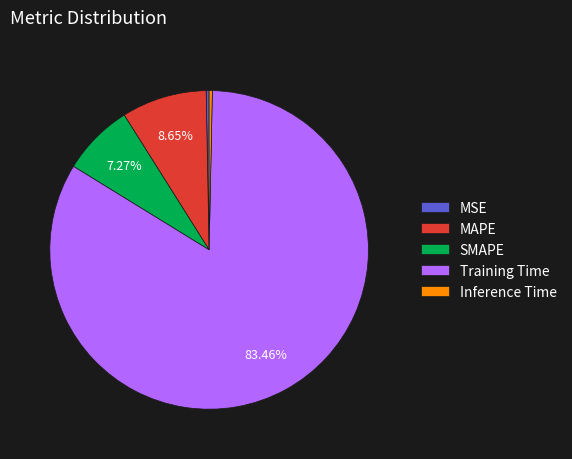

Is MAPE the majority of the pie?

No